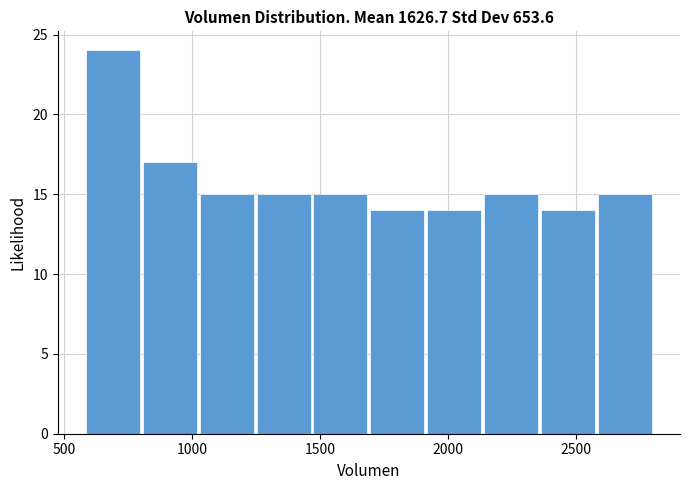

Reading left to right, list every bar in this chart as the range it spans on the x-axis followed by its height. Neither the bar edges nor the heights are printed on the chart, so give them approximately, as read against the axes.

600 to 800: 24
800 to 1000: 17
1000 to 1250: 15
1250 to 1450: 15
1450 to 1700: 15
1700 to 1900: 14
1900 to 2150: 14
2150 to 2350: 15
2350 to 2600: 14
2600 to 2800: 15